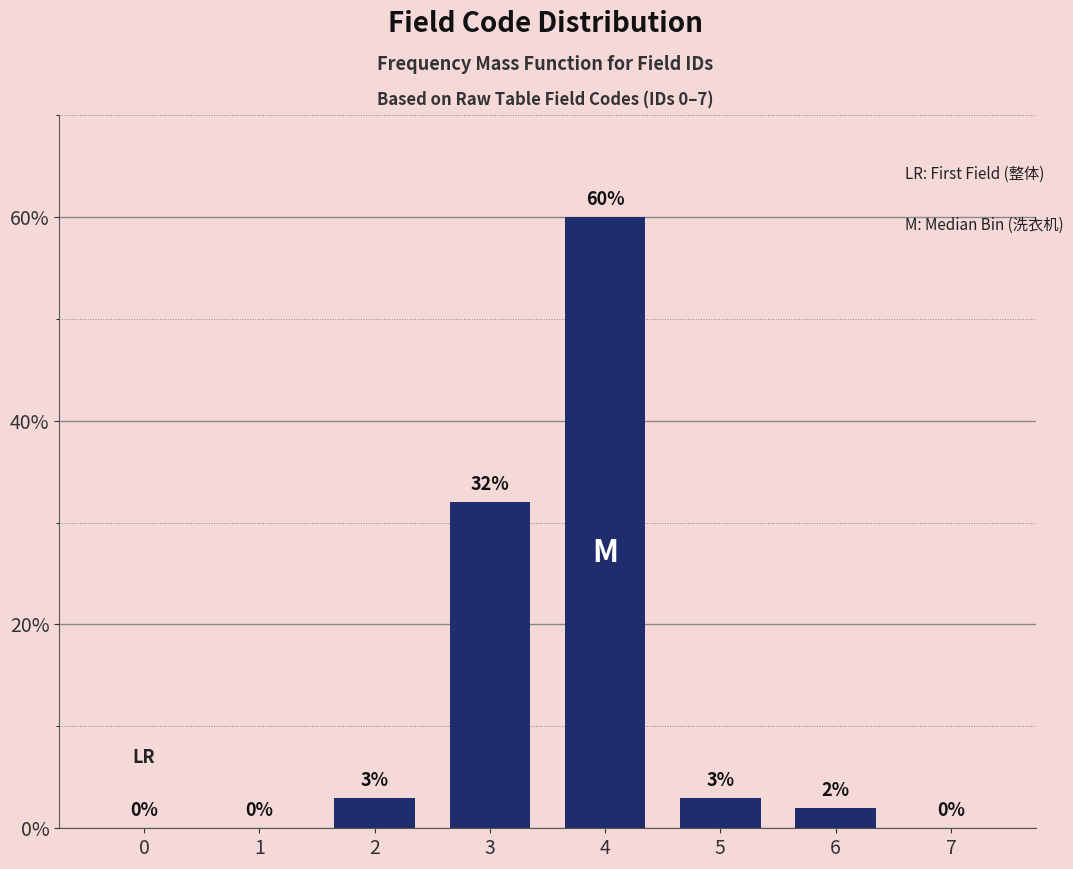

Reading right to left, transcribe all the data shown in this chart.

7=0	6=2	5=3	4=60	3=32	2=3	1=0	0=0